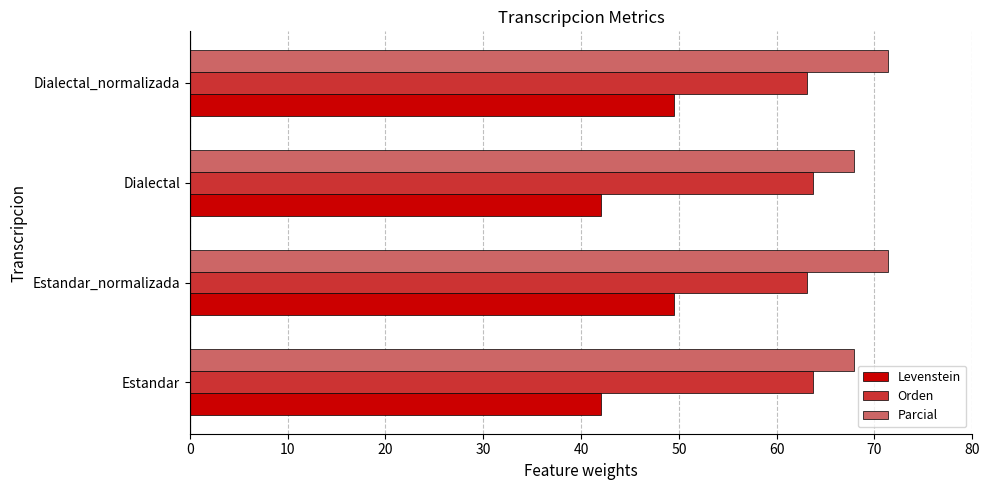

What is the difference between the highest and lowest values at Estandar_normalizada?

21.9